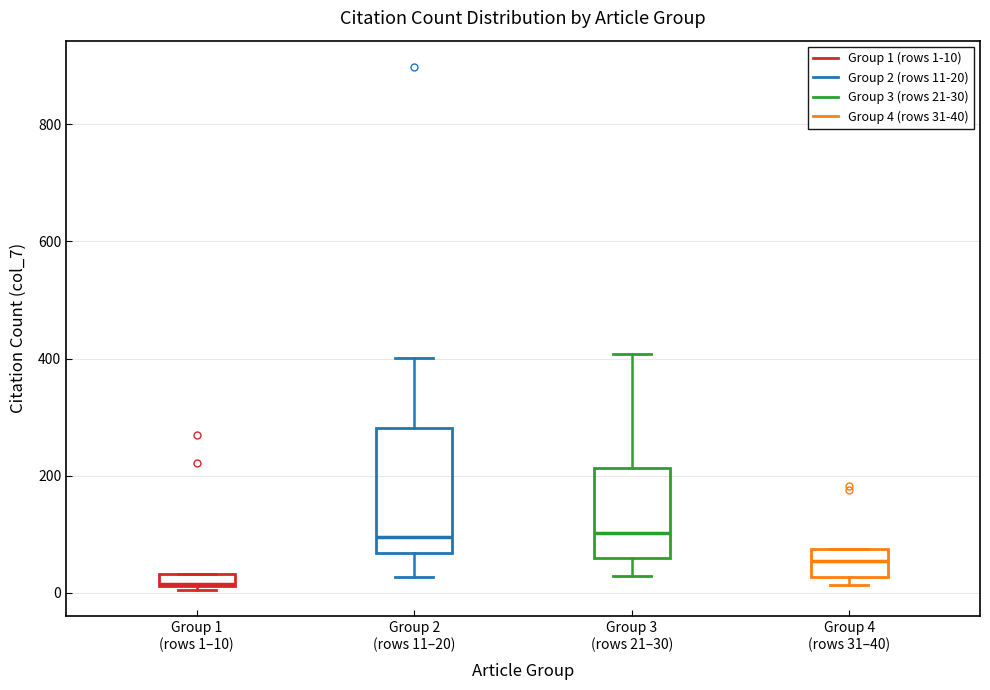

Where does the median line of the box for Group 4 (rows 31–40) sit on the y-axis? The values are not printed on the chart, so give them approximately, as read against the axis.

60